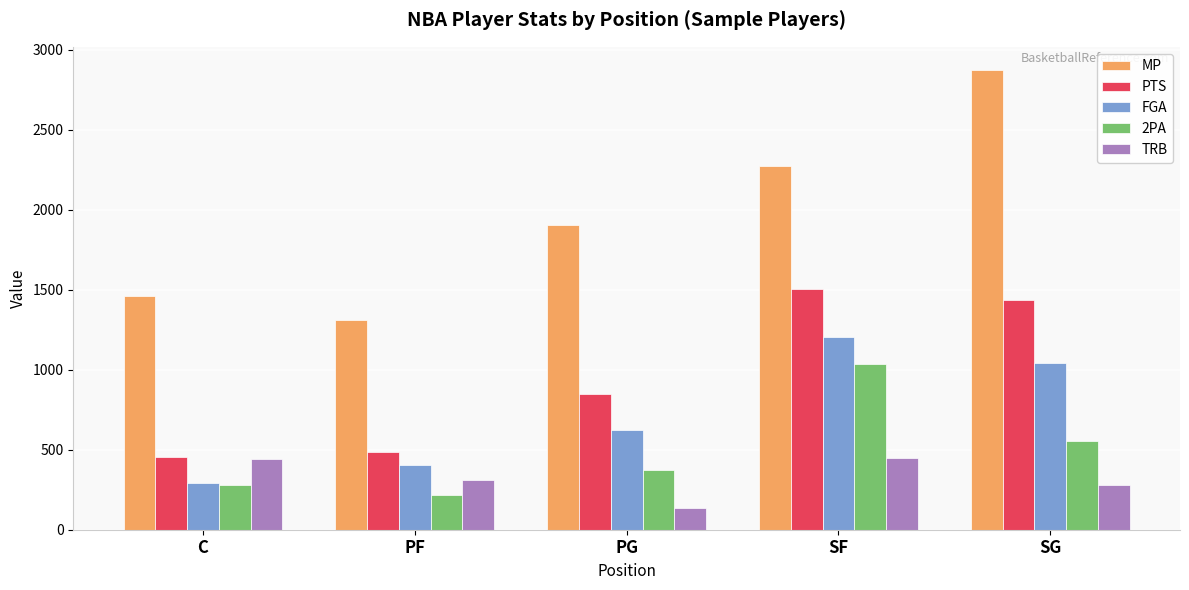

Are the bars grouped side by side (vs. stacked)?

Yes